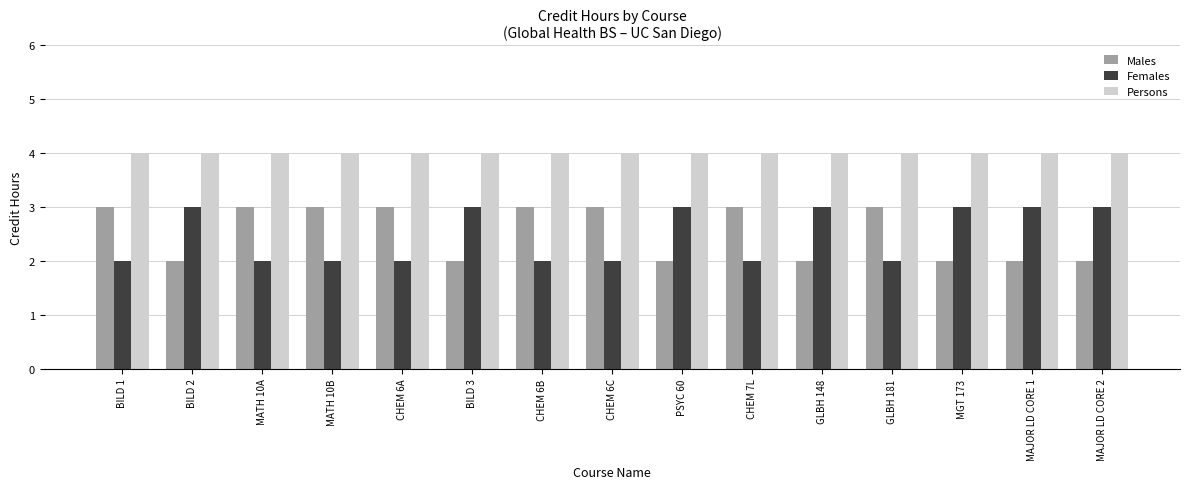

What is the label of the 4th bar from the left?

MATH 10B